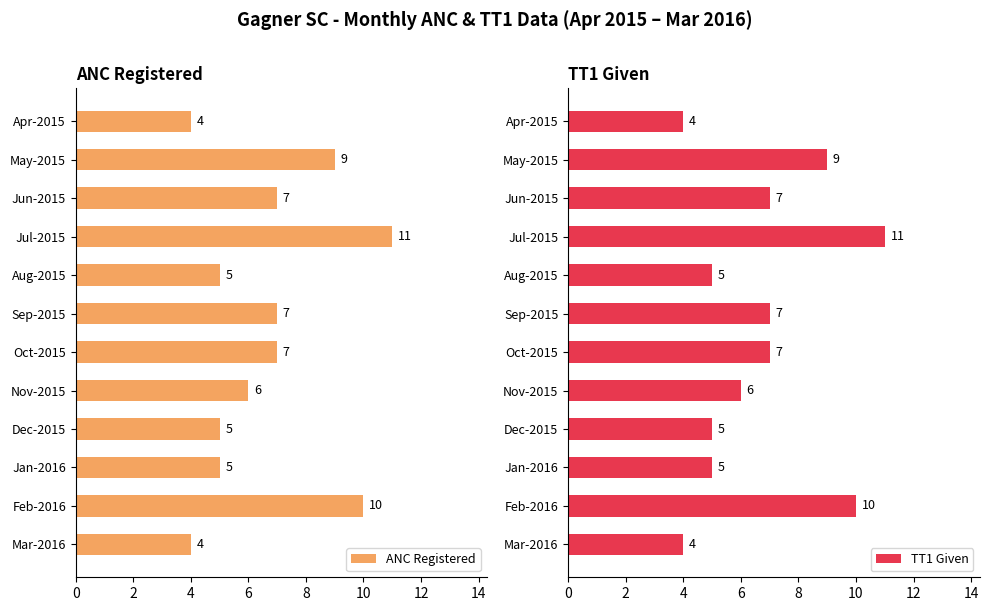

What is the approximate value of ANC Registered at Dec-2015?

5